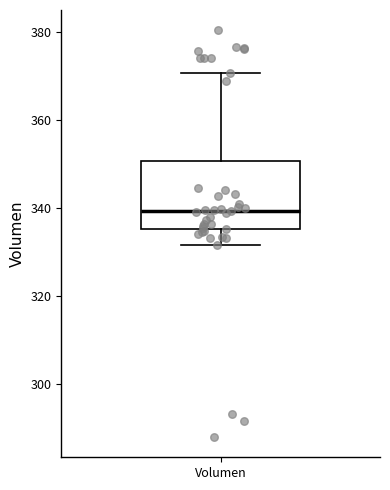

Transcribe this box plot: give where the median line is, the range the box spans, and where the two whiskers end, as read against the y-axis. The values are not printed on the chart, so give them approximately, as read against the axis.

median 340, box 336 to 350, whiskers 332 to 370